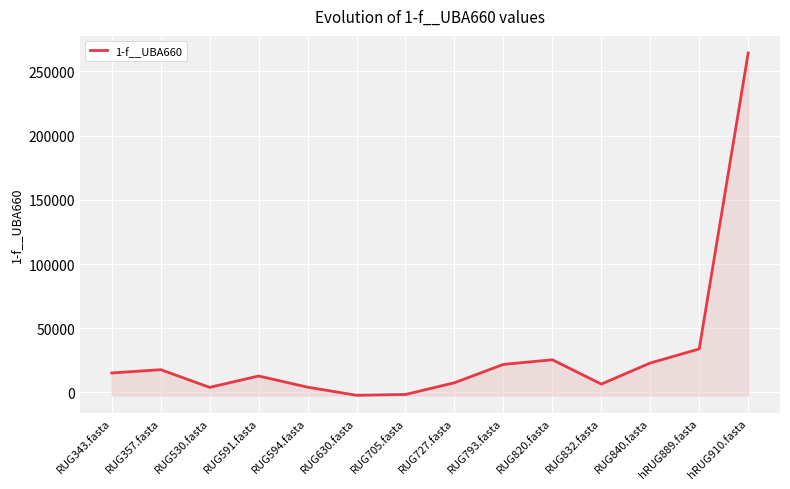

True or false: the data shows 25439.2 at RUG820.fasta.

True